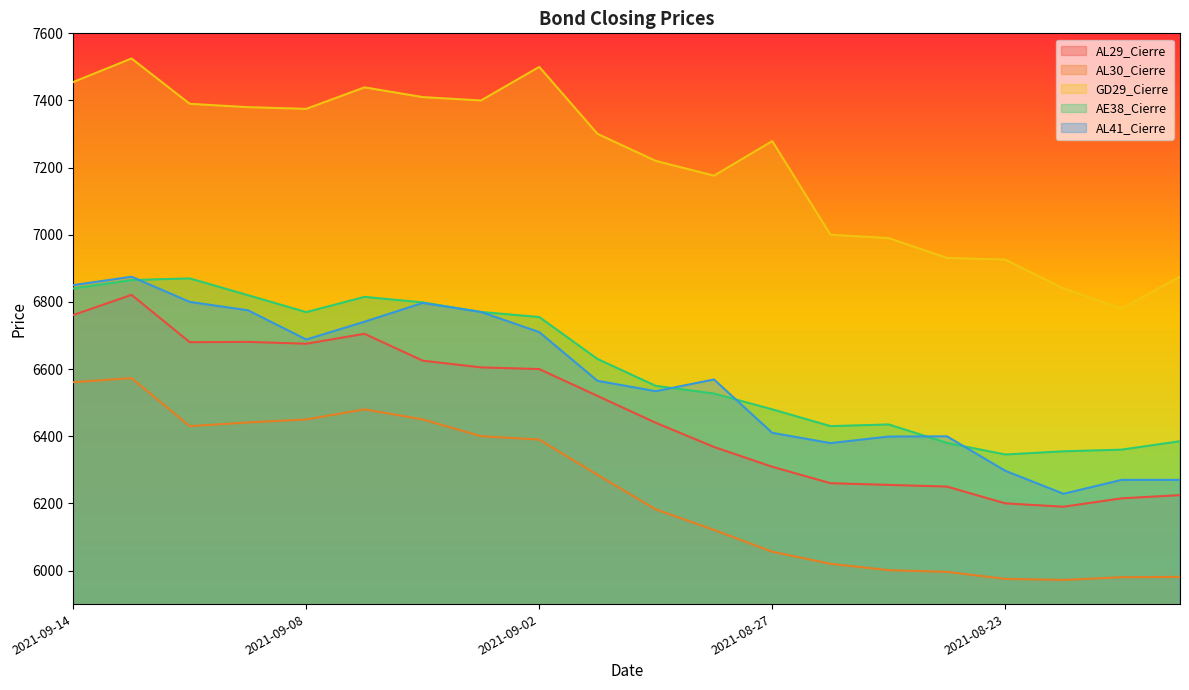

Between 2021-08-24 and 2021-09-07, which is larger?

2021-09-07